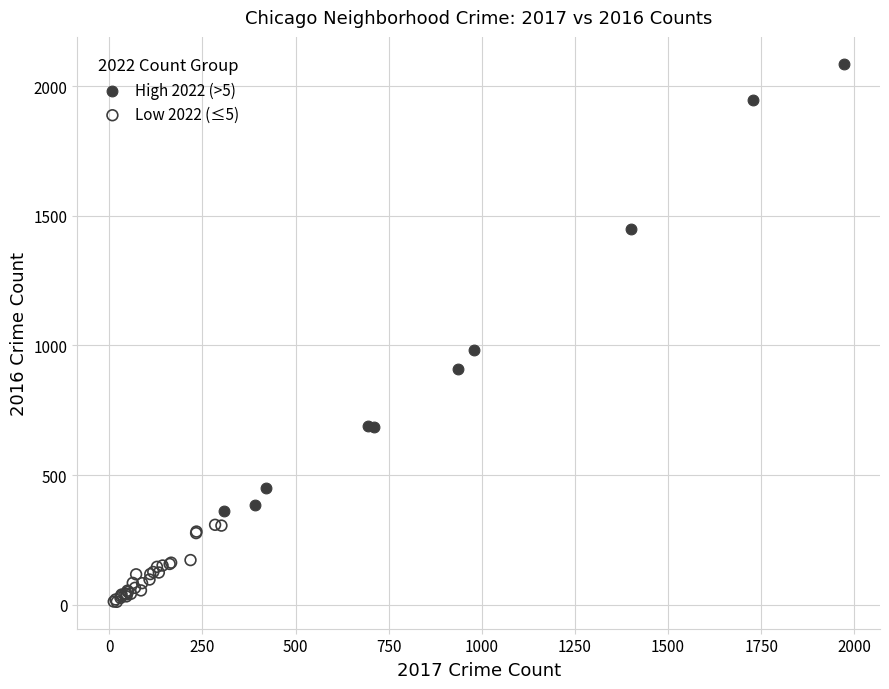

Which series reaches the maximum Y coordinate?

High 2022 (>5)